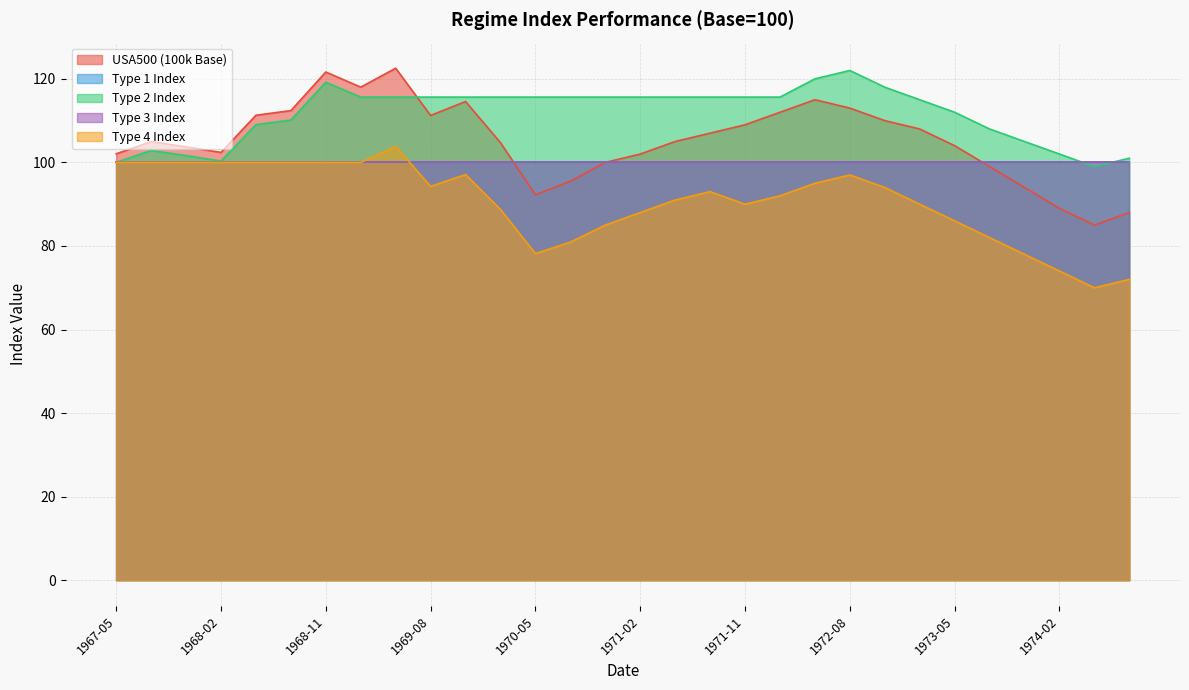

What is the sum of the Type 4 Index values at 1973-05 and 1972-08?

183.0